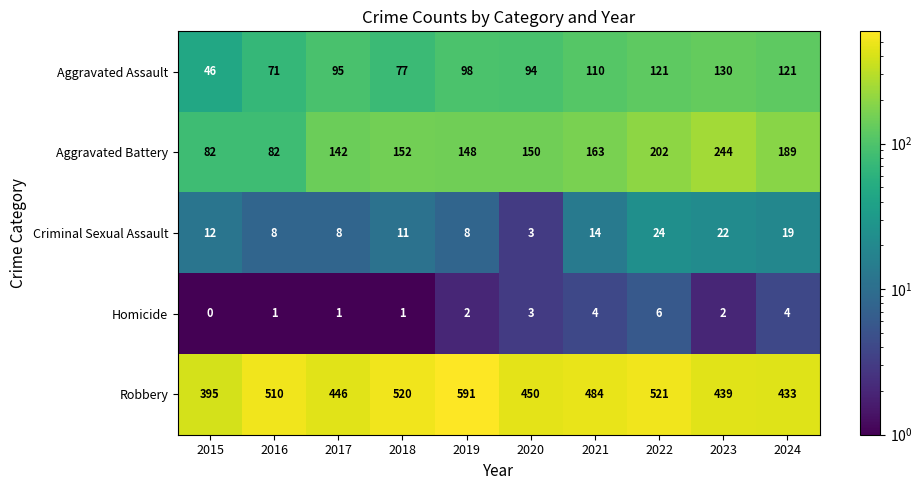

Which series has the largest total across all categories?

Robbery